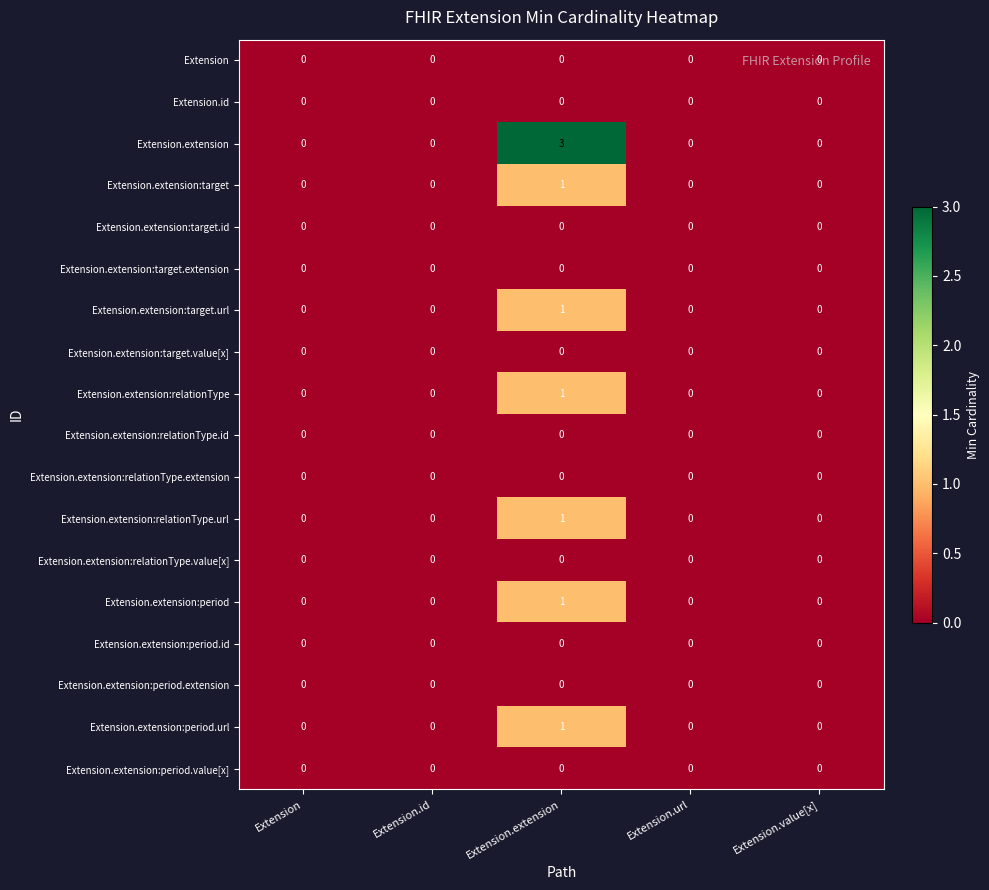

Which category has the highest value across all series?

Extension.extension